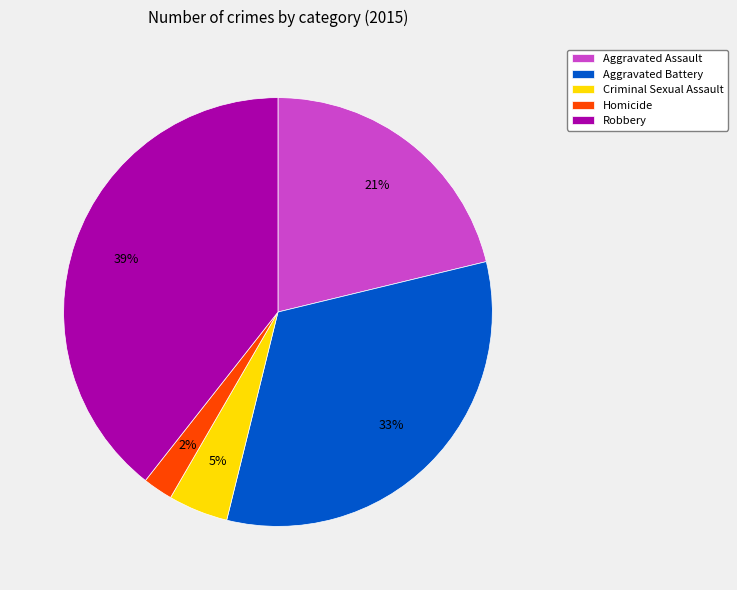

True or false: Robbery accounts for 39% of the total.

True